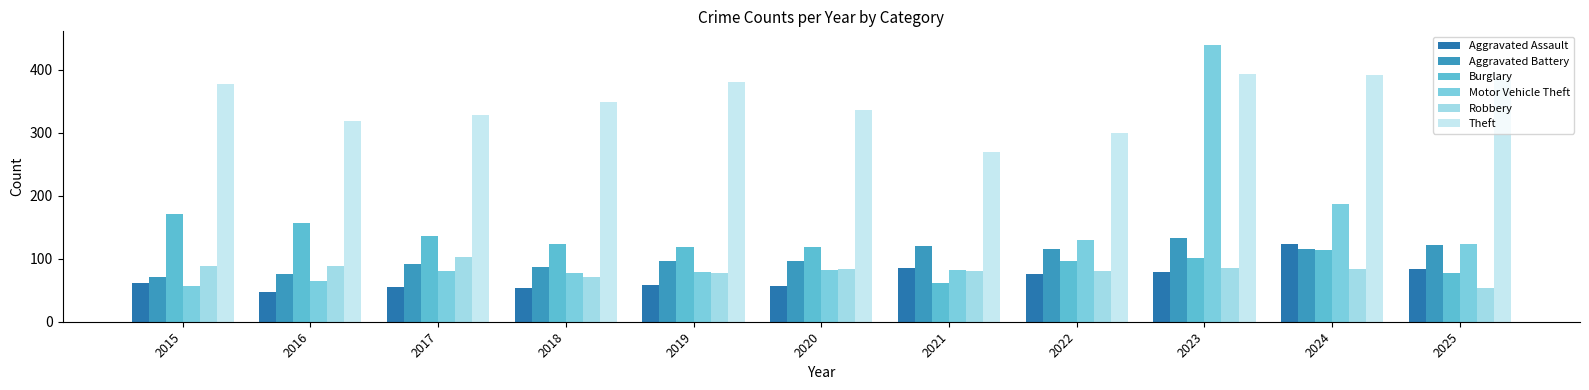

What is the sum of all Aggravated Battery values?

1125